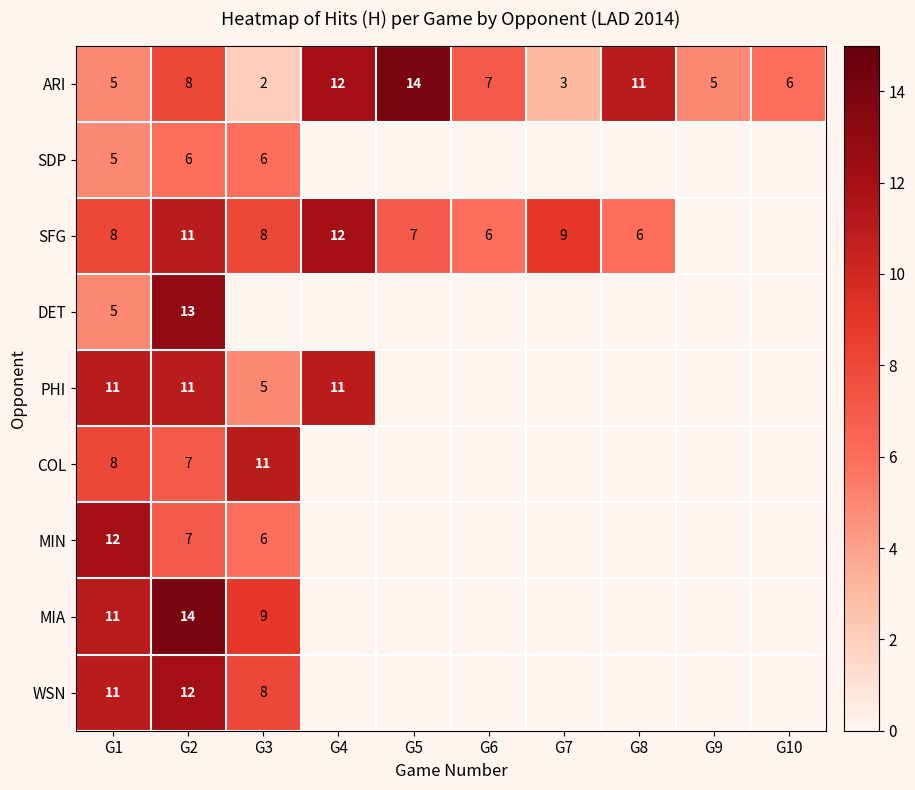

Where is ARI nearest to the value 8?

G2